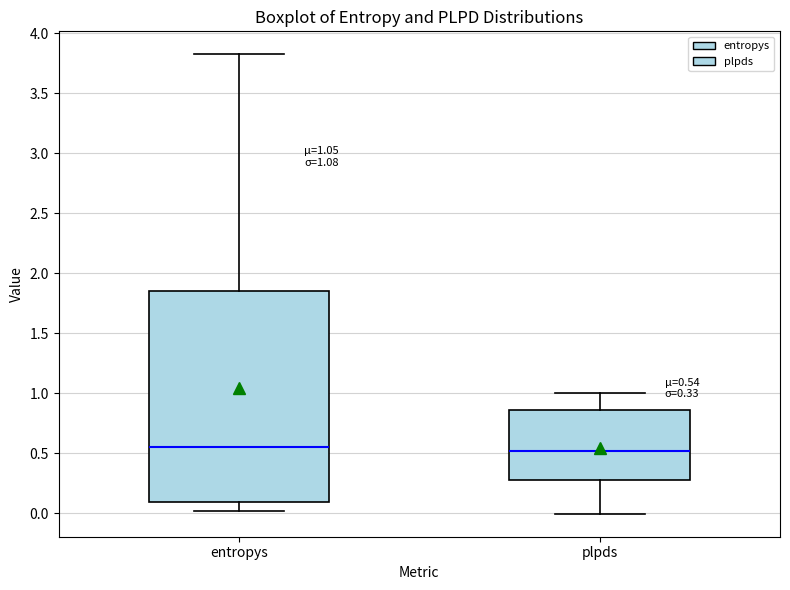

Which box is the tallest, from its lower edge to its upper edge?

entropys